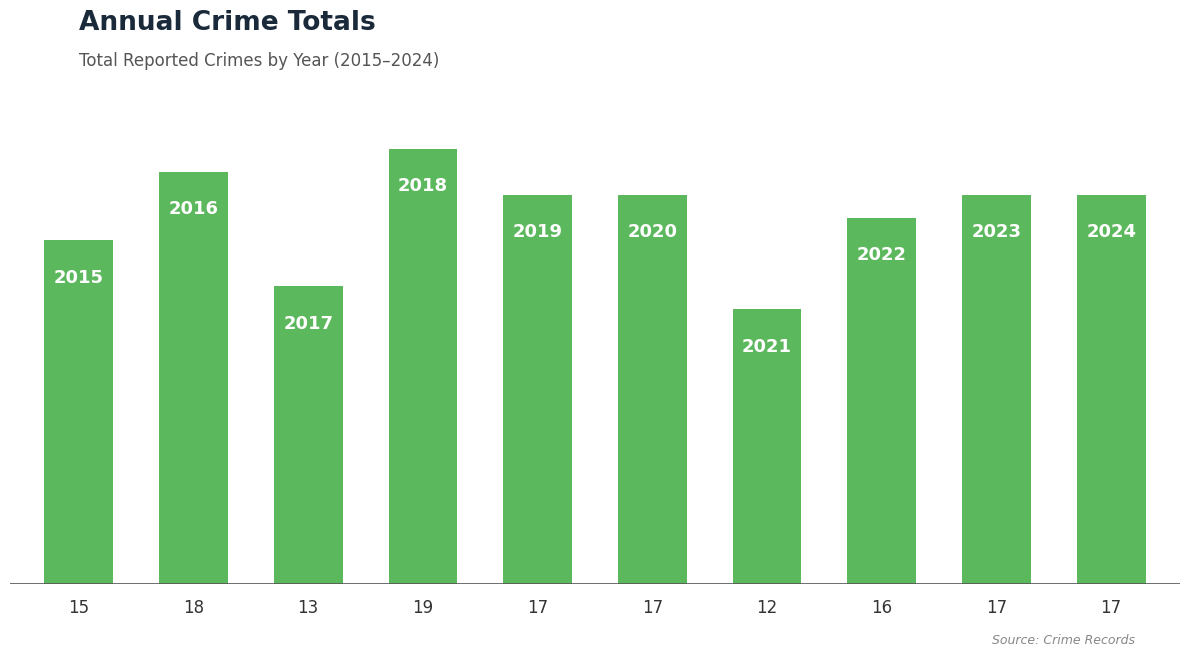

Count the values in the range 15 to 17.

6